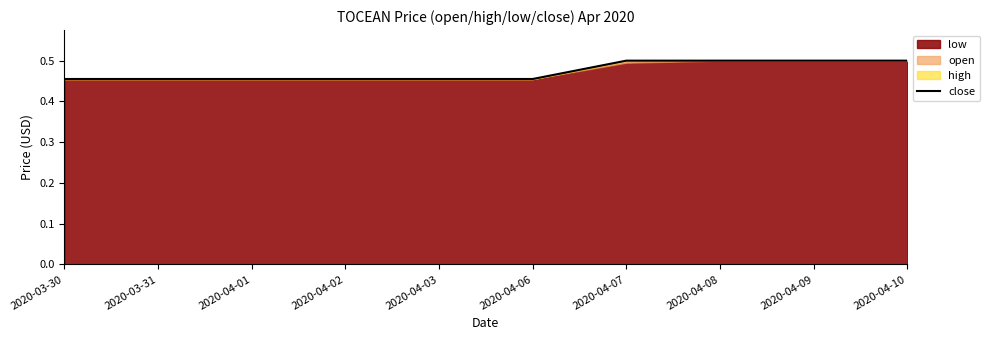

How many values are between 0 and 1?

10